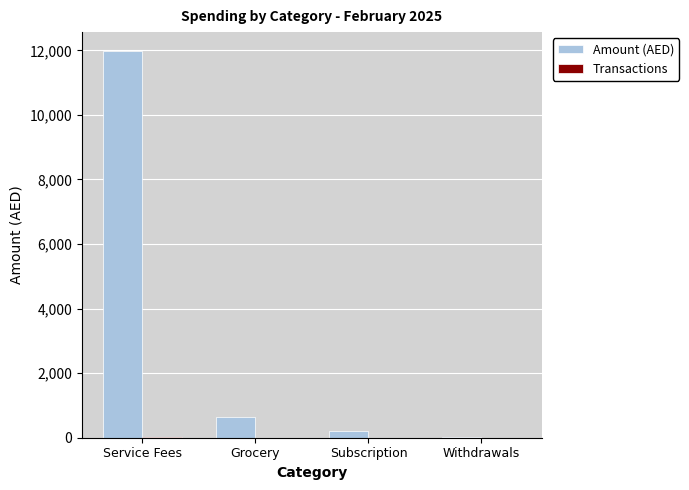

What is the highest value of the Amount (AED) series?

11965.7